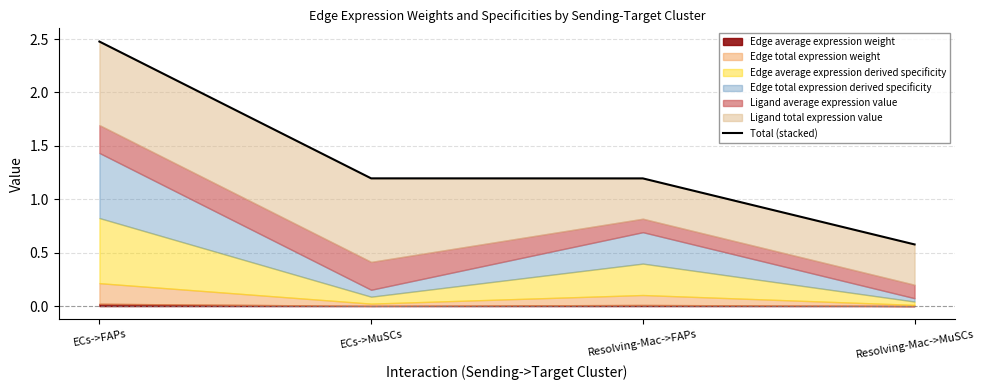

Rank the categories by value from highest to lowest.

ECs->FAPs, ECs->MuSCs, Resolving-Mac->FAPs, Resolving-Mac->MuSCs